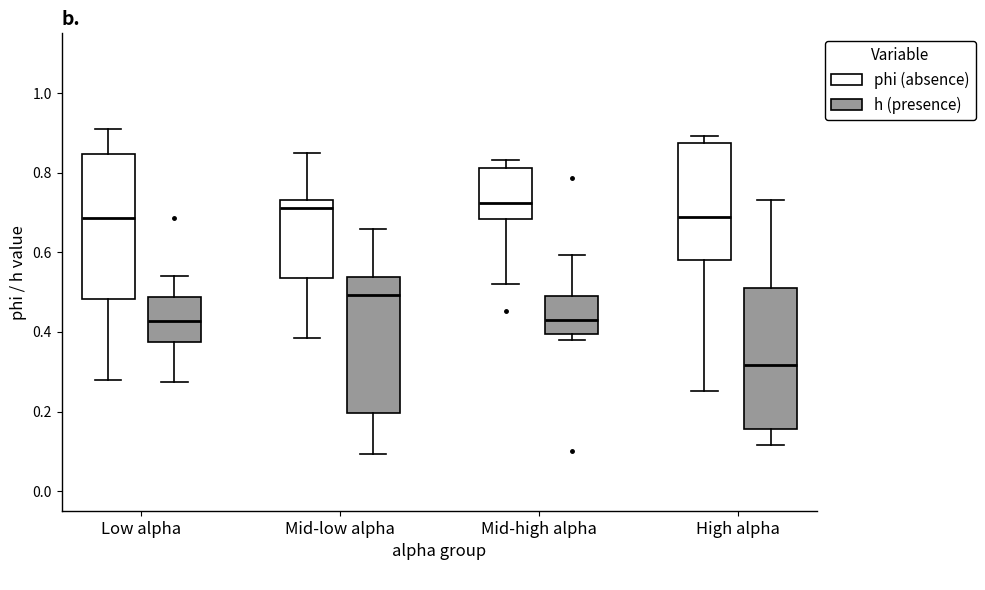

Where does the lower whisker of the box for Low alpha (phi (absence)) end on the y-axis? The values are not printed on the chart, so give them approximately, as read against the axis.

0.28